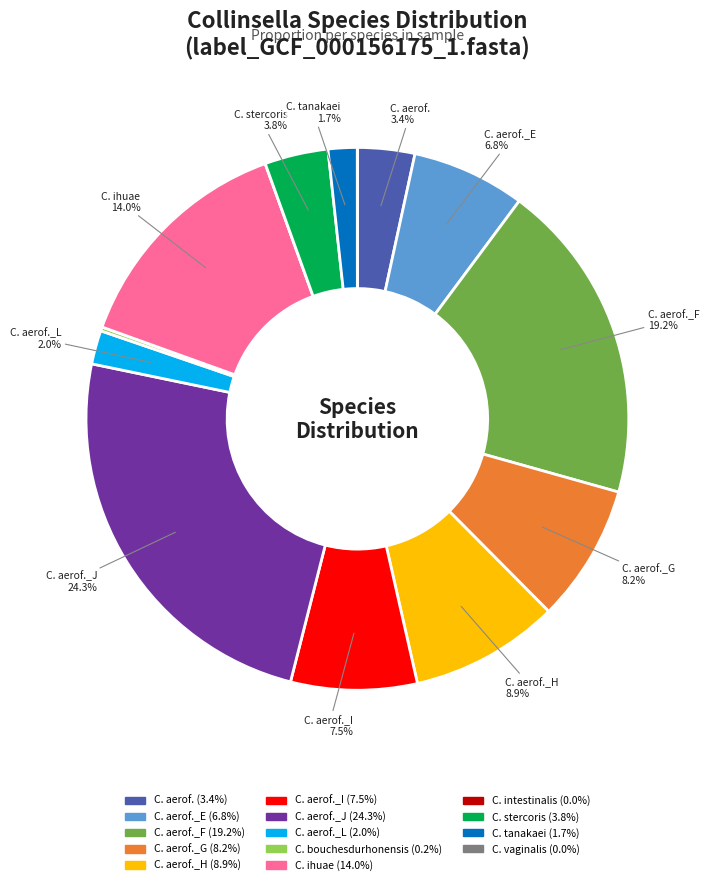

Is there any slice that represents more than half of the pie?

No